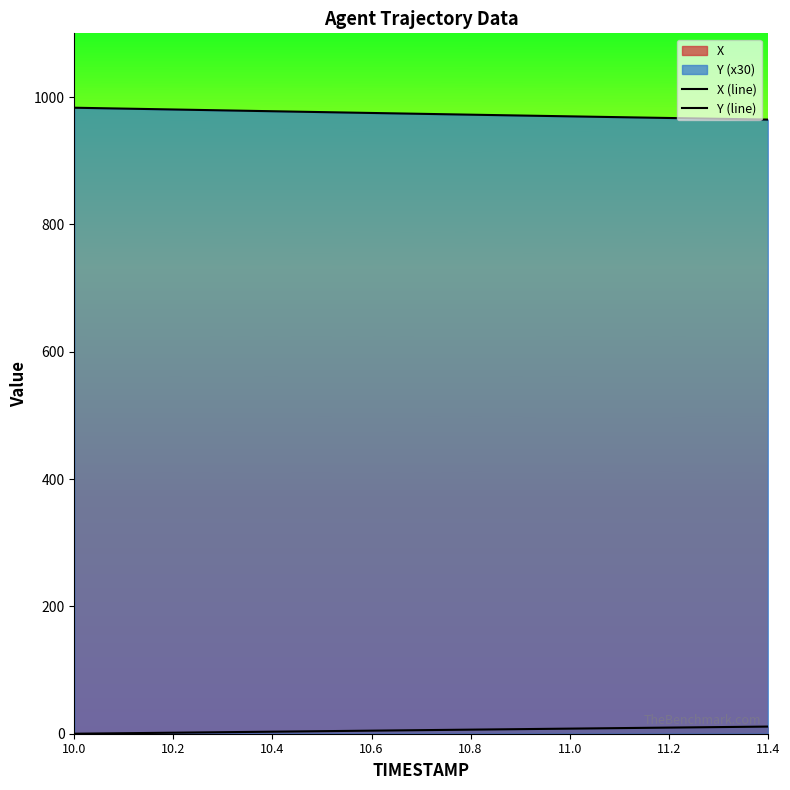

The Y series shows 967.0 at 11.2. True or false?

True